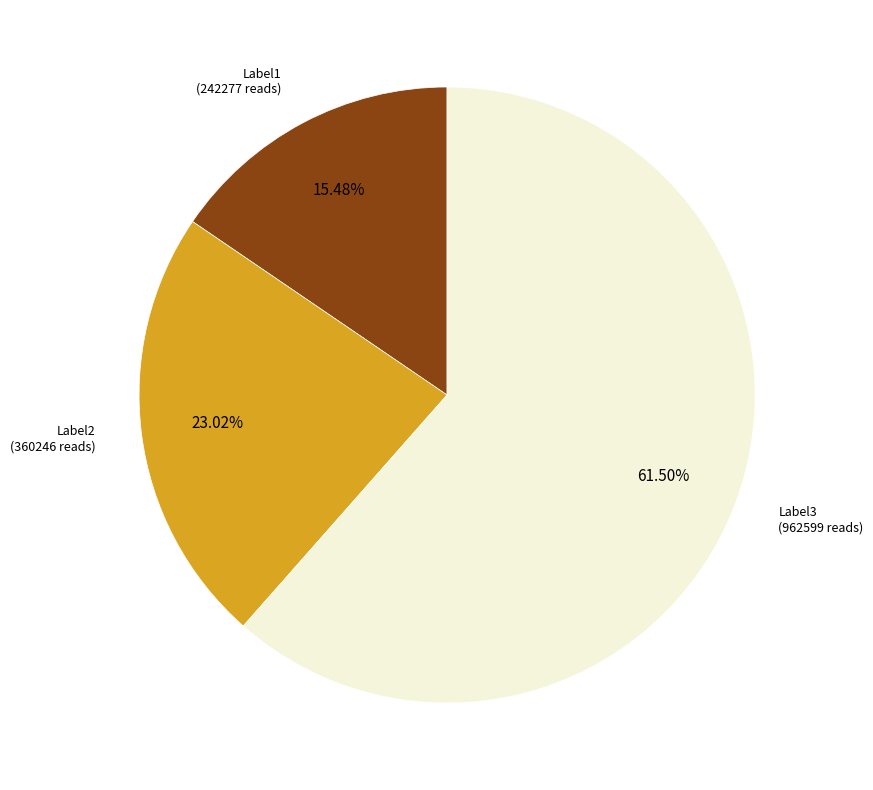

Is there a majority slice in this chart?

Yes